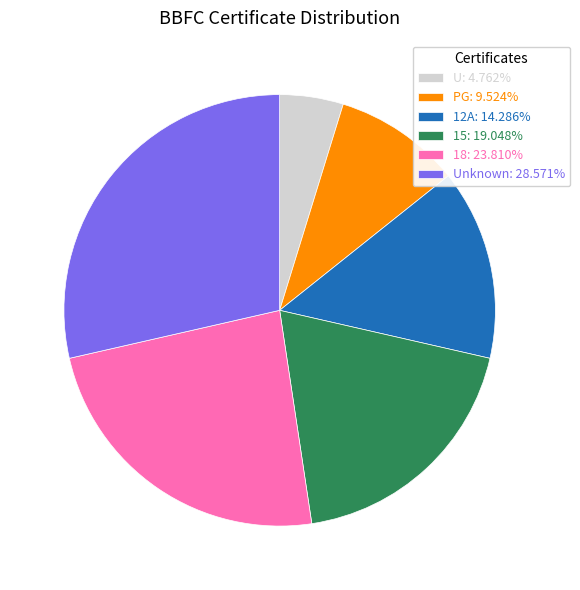

Count the number of slices in the pie.

6